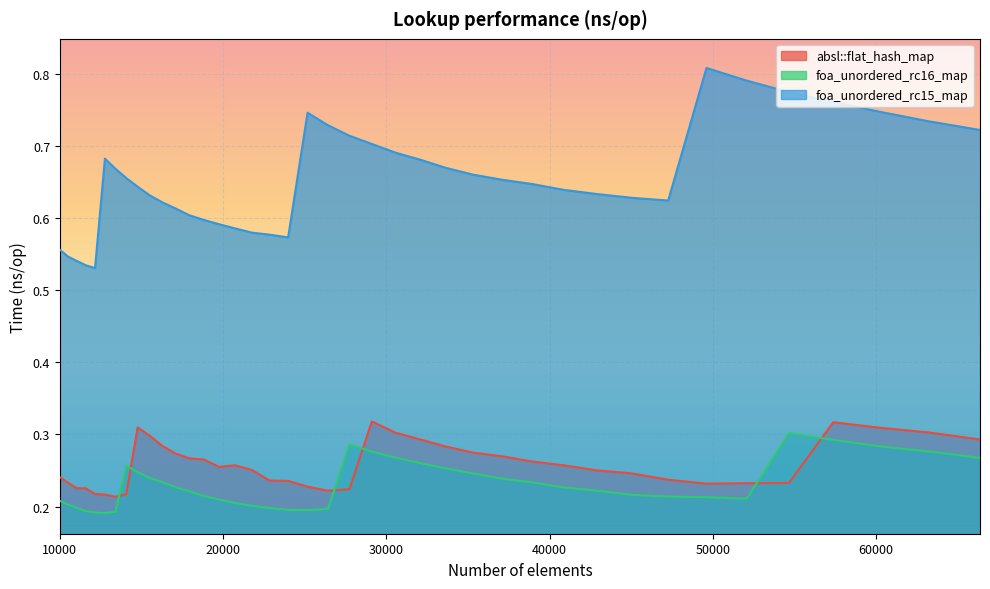

Which series has the widest spread of values?

foa_unordered_rc15_map